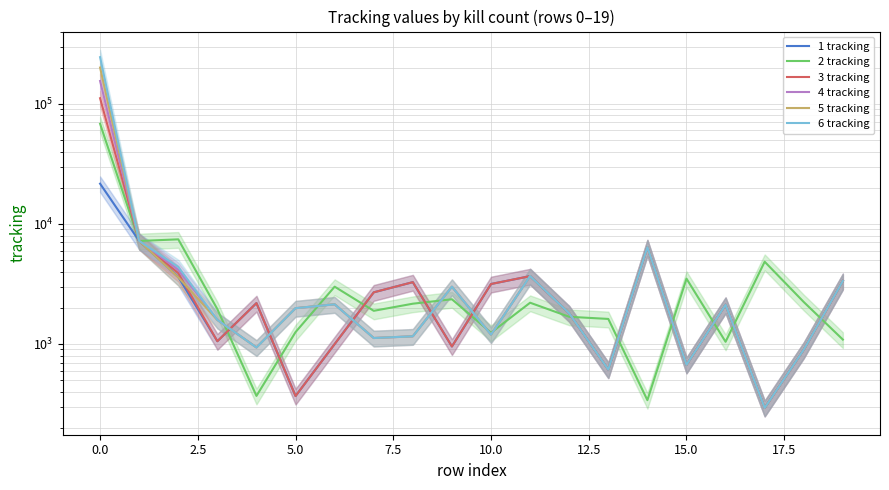

List the series in order of their overall mean, lowest first.

1 tracking, 2 tracking, 3 tracking, 4 tracking, 5 tracking, 6 tracking